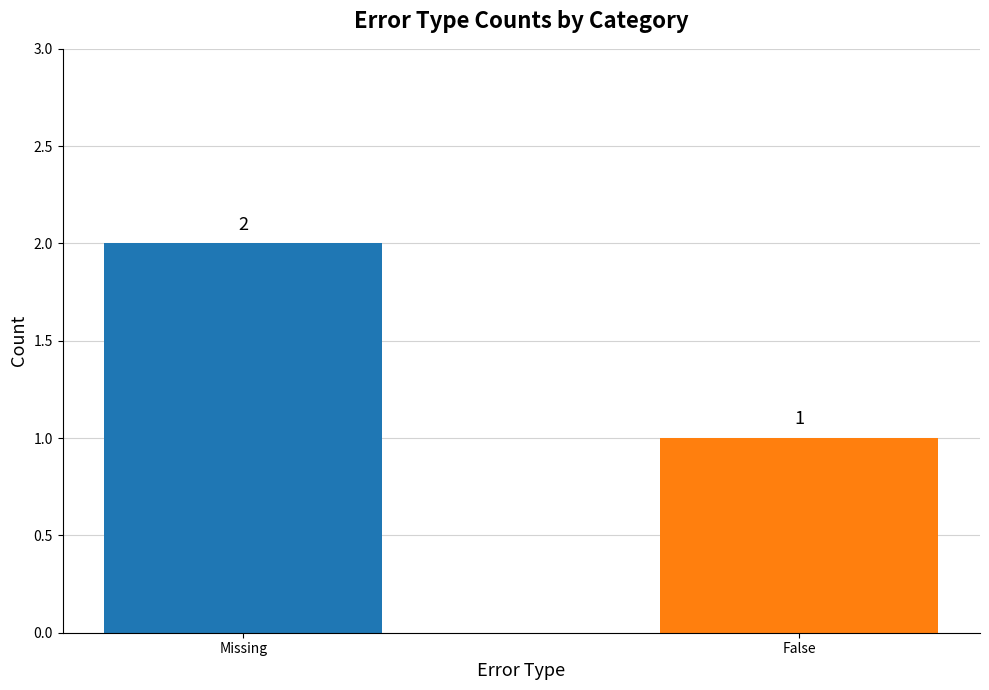

True or false: the data shows 1 at Missing.

False